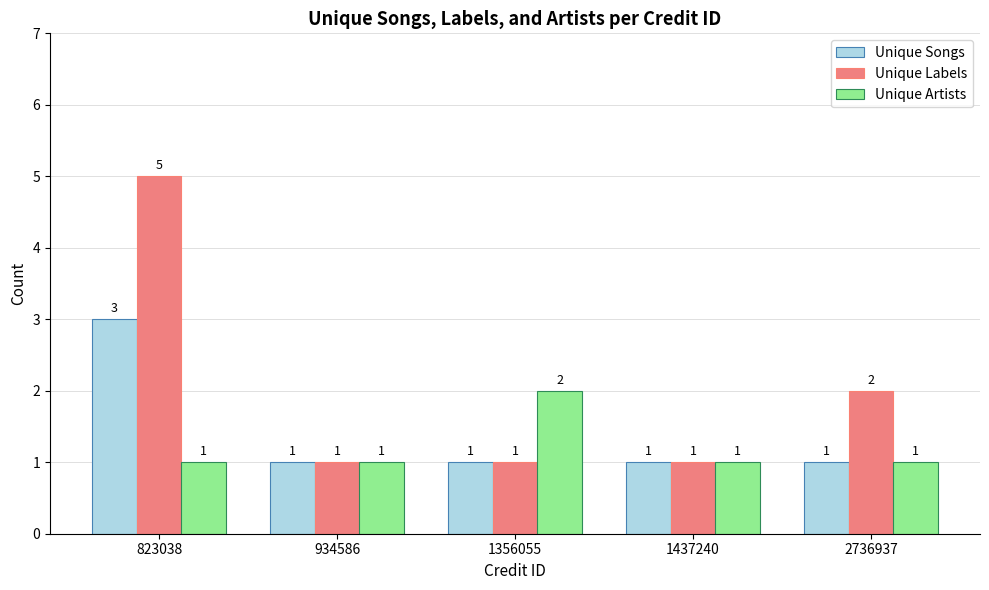

What is the lowest value of the Unique Artists series?

1